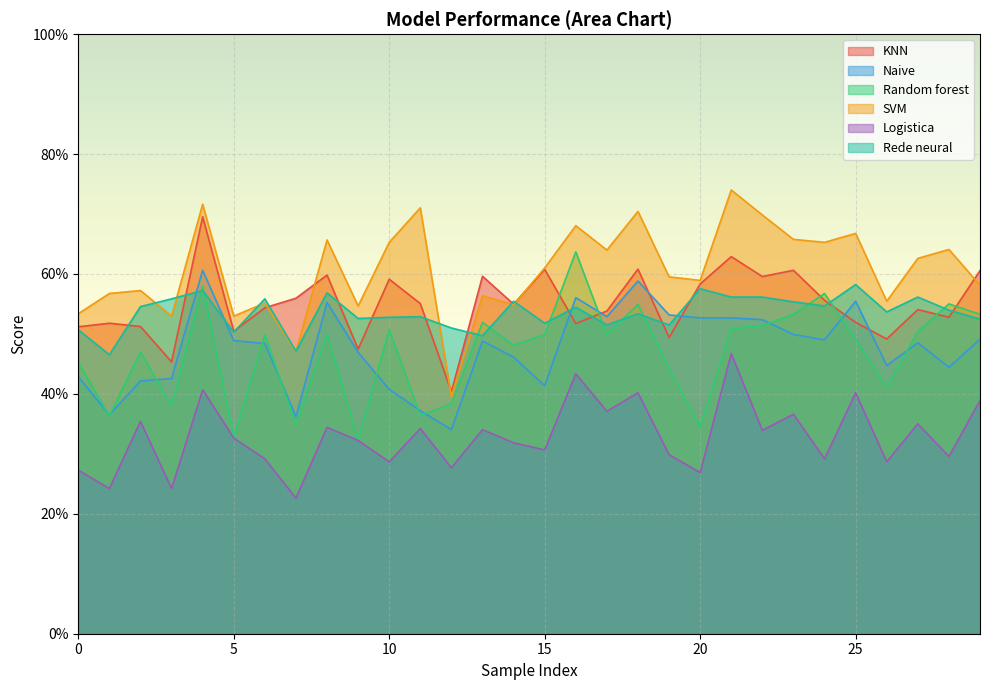

What is the label of the 19th point from the right?

11